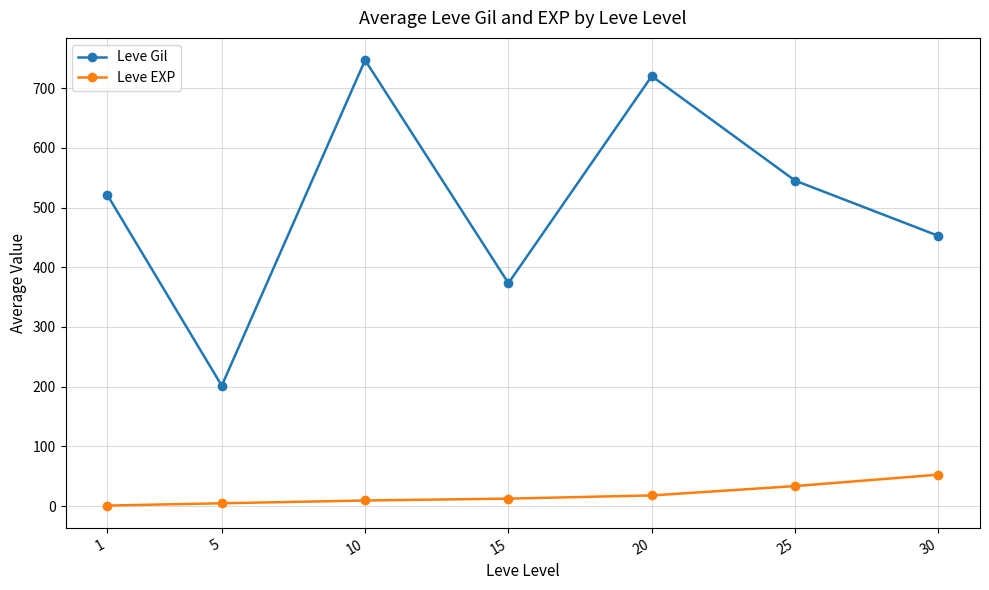

Rank the series by their average value, from lowest to highest.

Leve EXP, Leve Gil